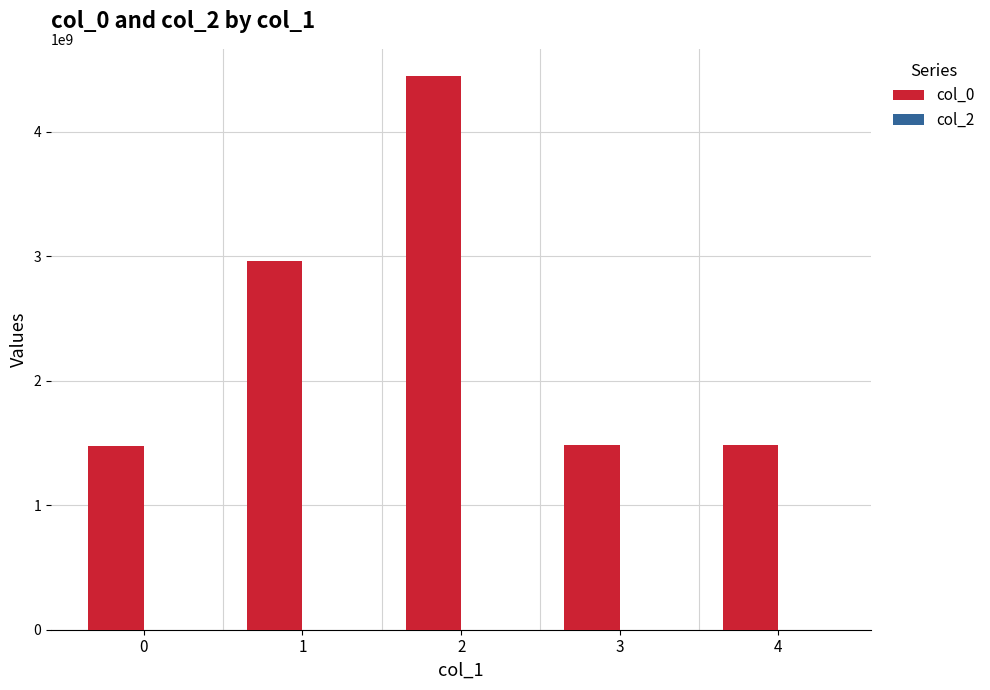

What is the difference between the maximum and minimum values?

2966778042